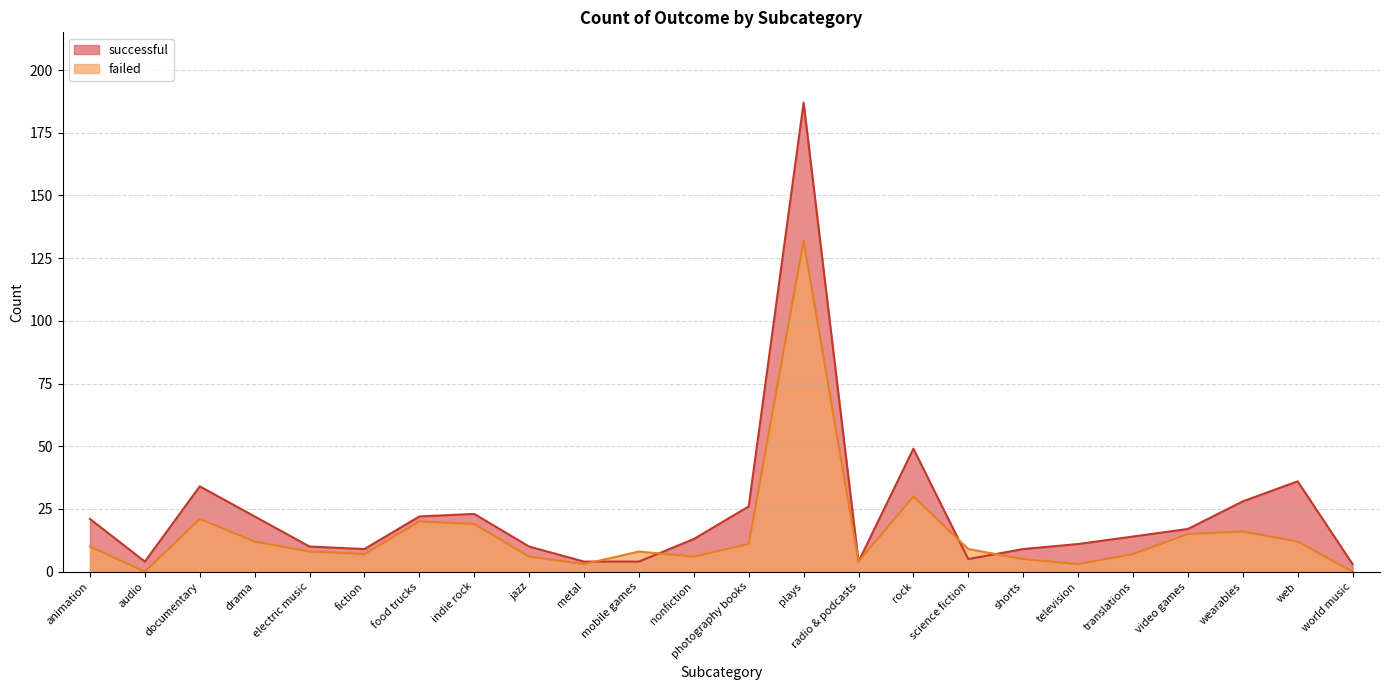

Which series has the largest total across all categories?

successful